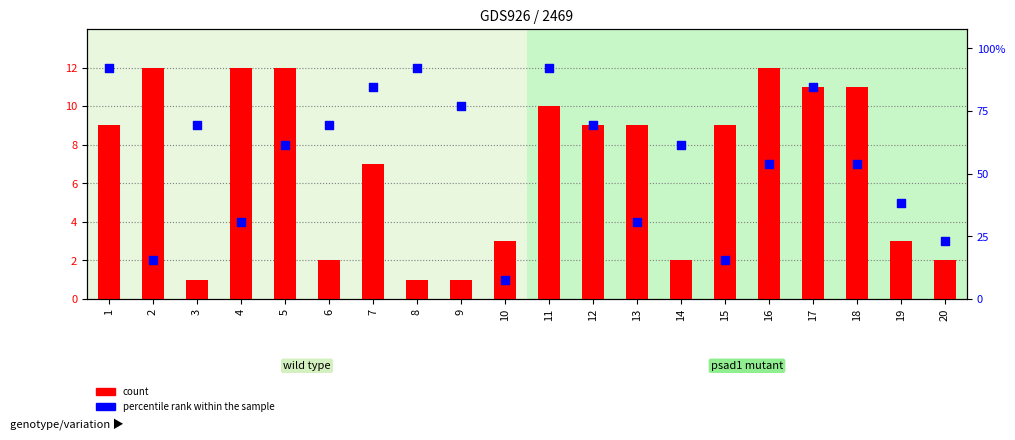

What is the total value across all series at 13?

13